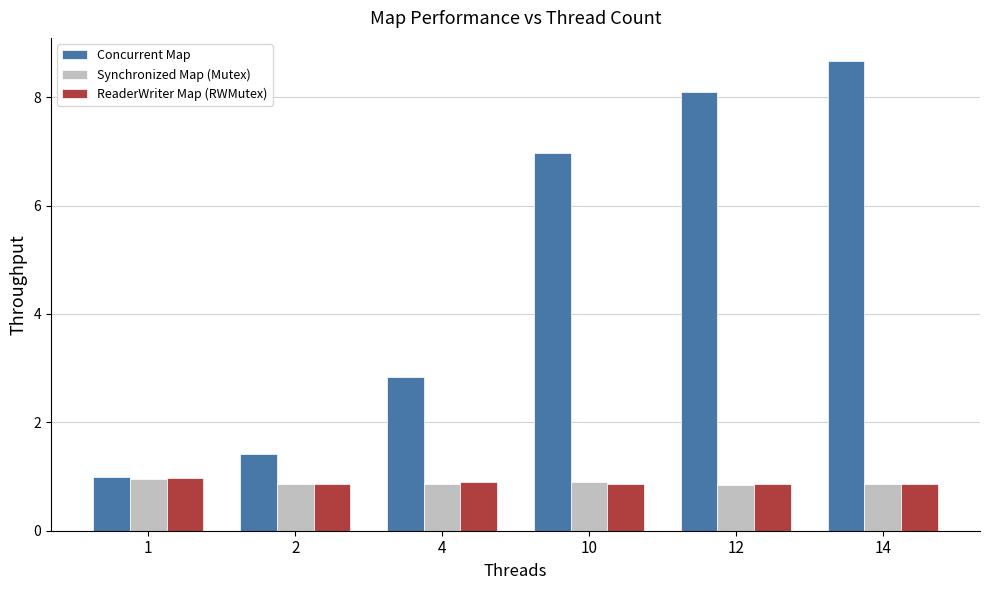

Between 1 and 10, which series saw the biggest shift?

Concurrent Map